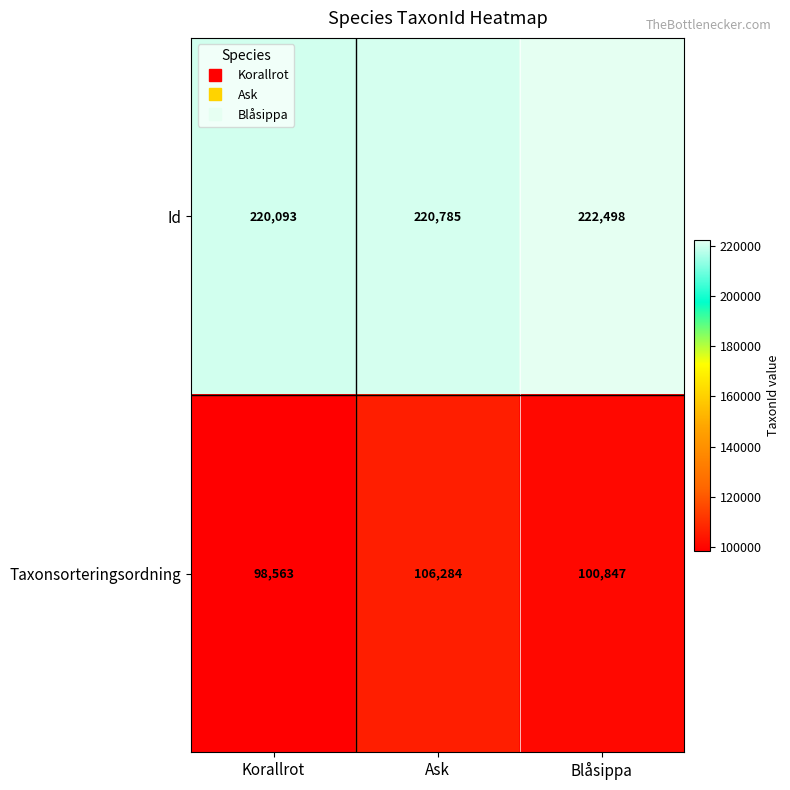

What is the difference between the maximum and minimum values in the Taxonsorteringsordning series?

7721